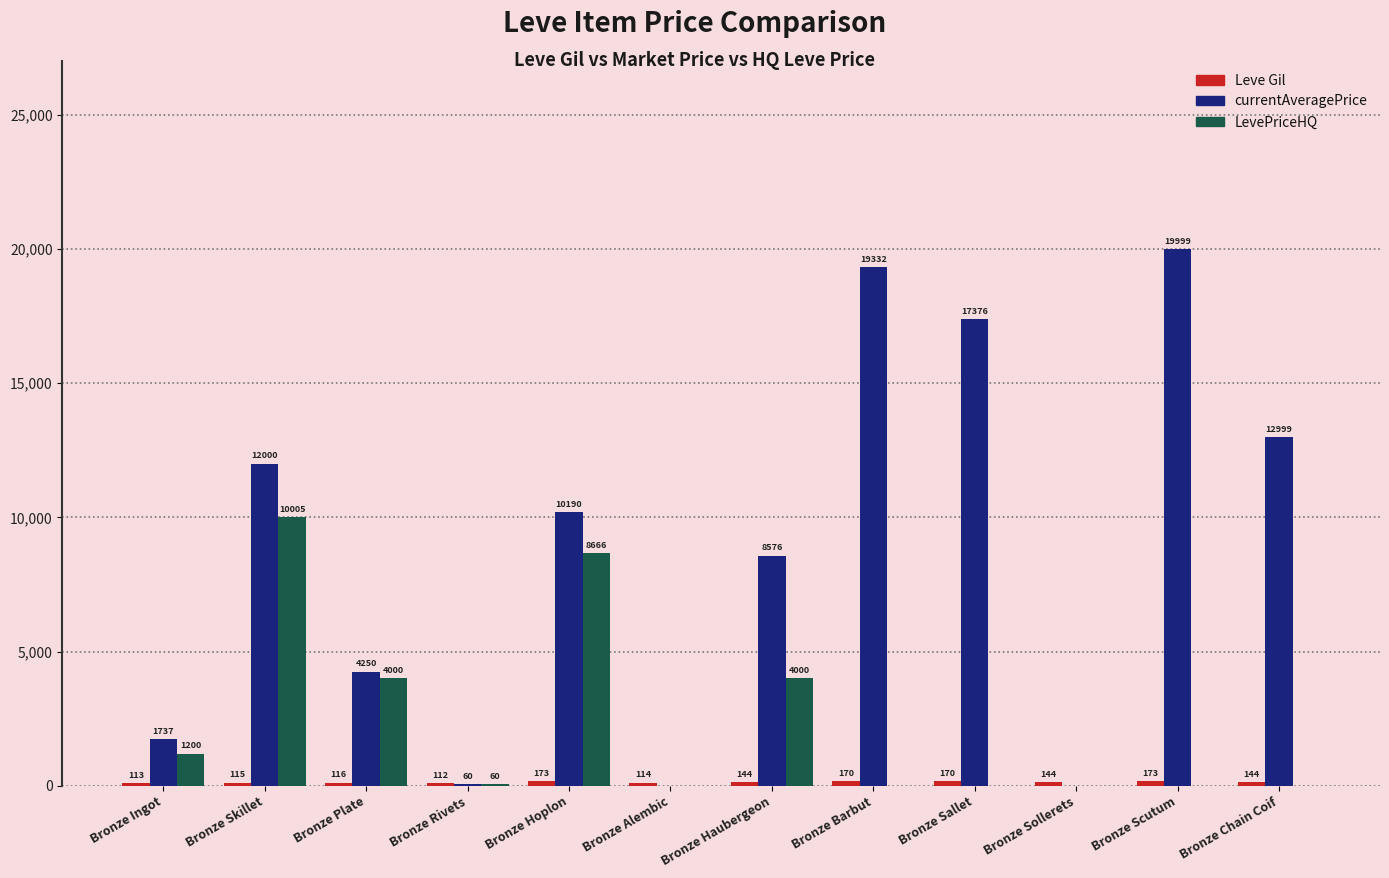

What is the highest value of the LevePriceHQ series?

10005.0